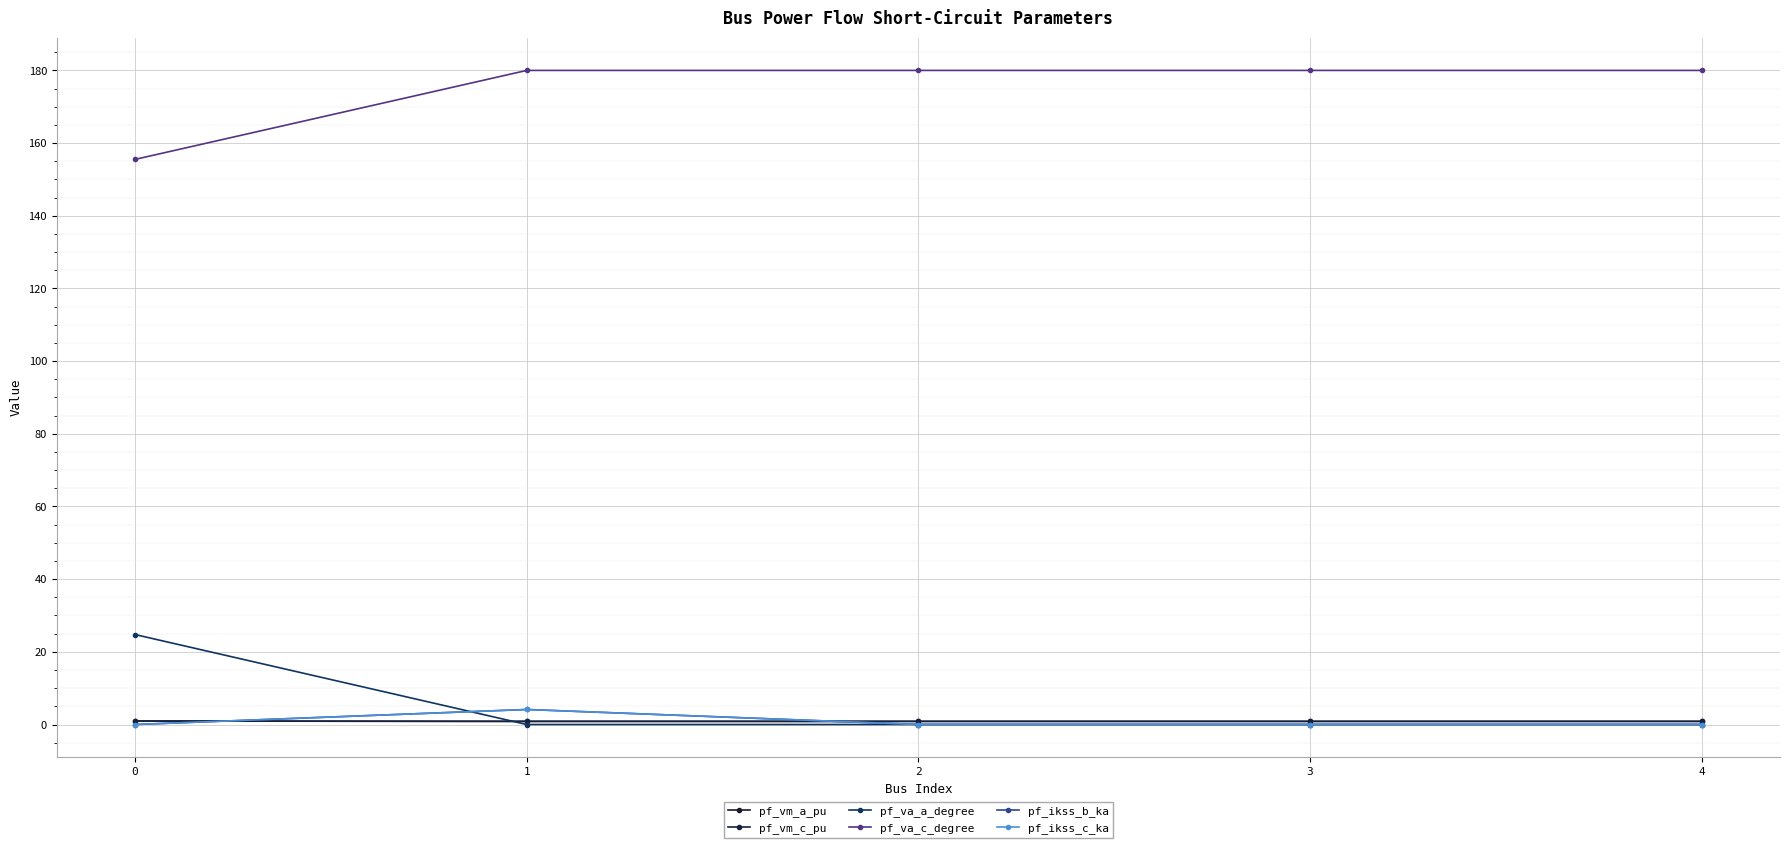

True or false: pf_va_a_degree and pf_ikss_c_ka intersect in this chart.

True